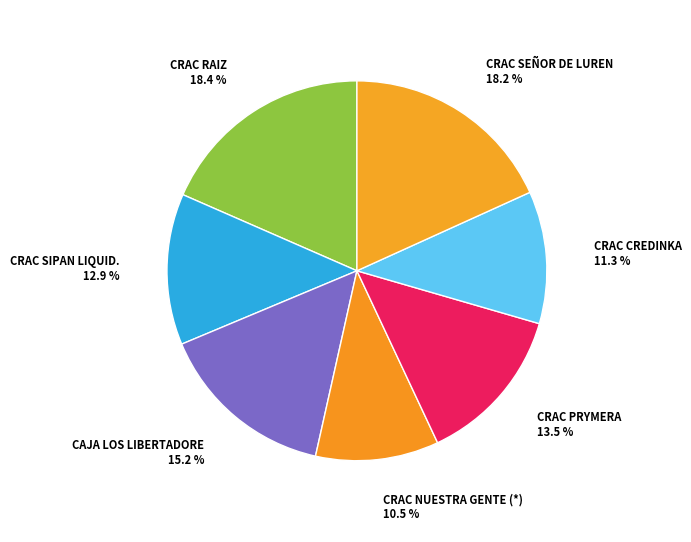

True or false: CRAC SIPAN LIQUID. accounts for 3% of the total.

False